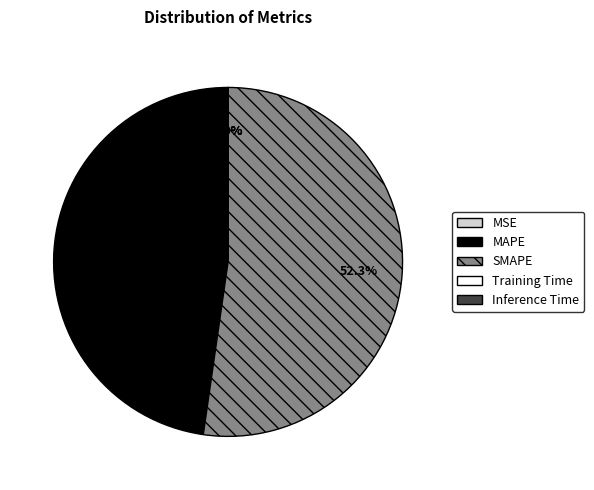

To the nearest percent, what is the average slice percentage?

20%